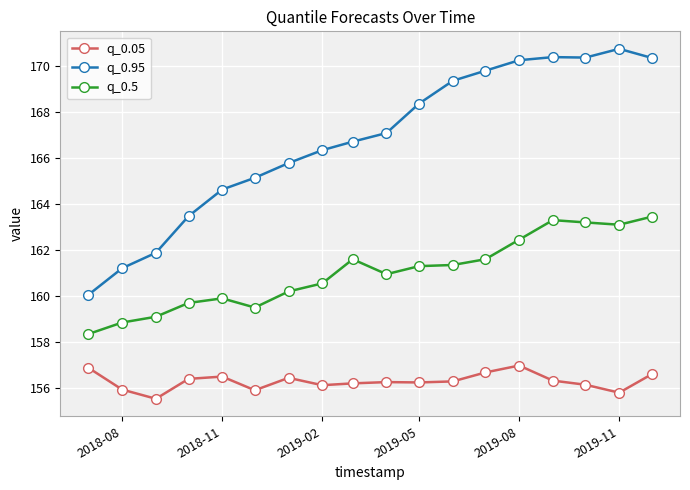

What is the maximum value shown in the chart?

170.7